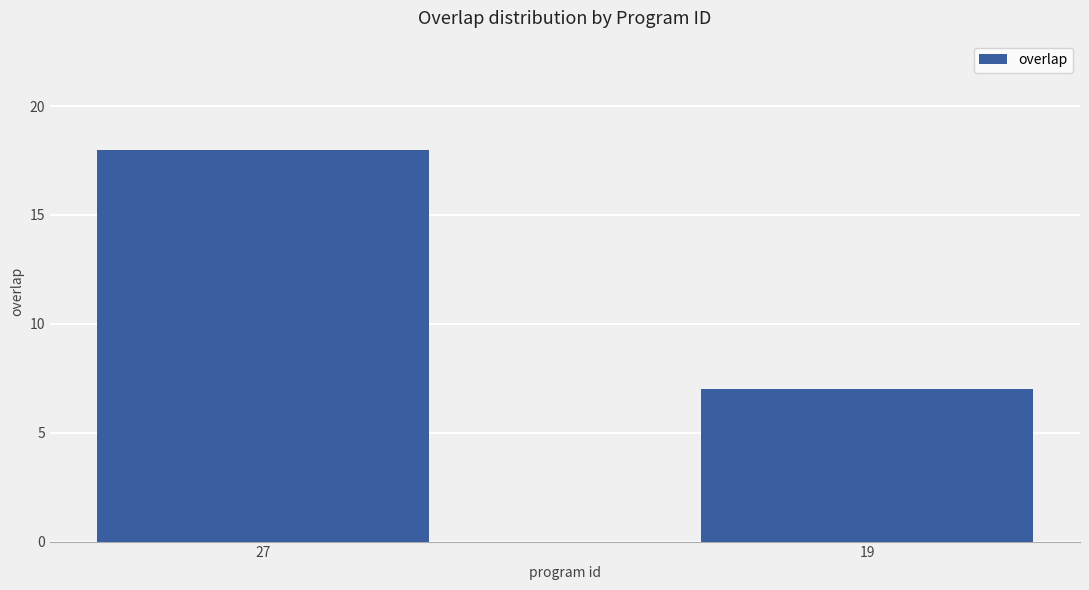

True or false: the data shows 2 at 19.

False